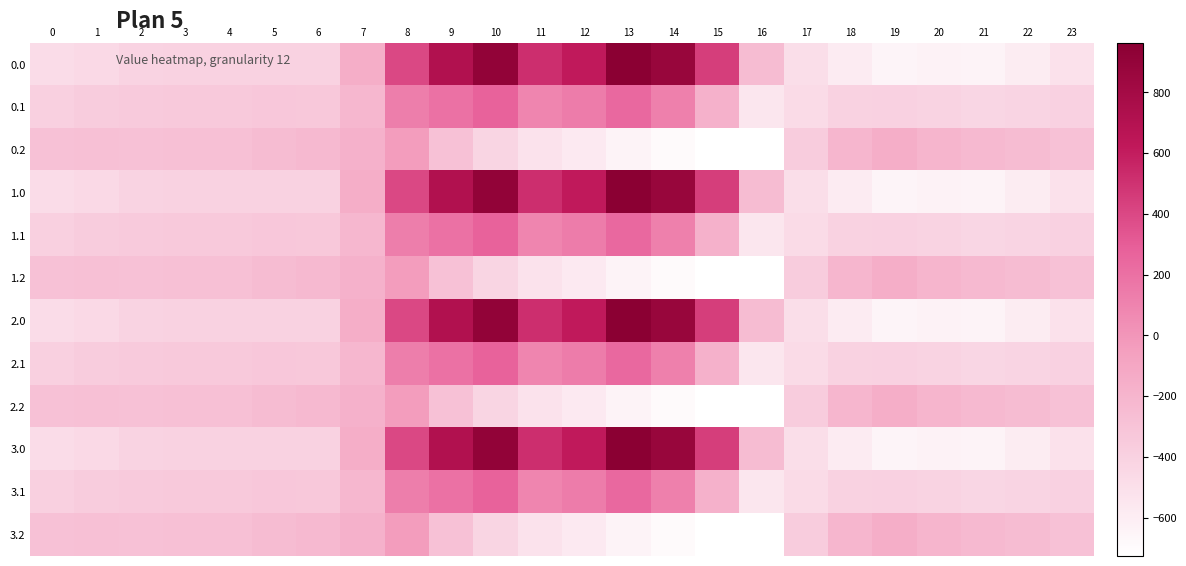

Reading left to right, what are all the values shown in this chart?

0.0: 0=-482.0	1=-449.5	2=-410.3	3=-404.4	4=-404.9	5=-403.8	6=-408.0	7=-150.1	8=395.3	9=716.9	10=916.2	11=516.0	12=619.4	13=962.7	14=870.3	15=443.0	16=-250.9	17=-494.8	18=-586.7	19=-649.2	20=-629.9	21=-638.4	22=-592.3	23=-511.3
0.1: 0=-384.6	1=-361.1	2=-347.9	3=-342.7	4=-339.6	5=-325.7	6=-332.2	7=-217.1	8=125.2	9=191.1	10=274.1	11=87.0	12=134.6	13=241.5	14=113.7	15=-173.1	16=-547.3	17=-466.6	18=-405.4	19=-400.2	20=-414.5	21=-432.4	22=-419.9	23=-399.4
0.2: 0=-287.1	1=-272.7	2=-285.5	3=-281.0	4=-274.4	5=-245.0	6=-228.8	7=-176.6	8=-35.3	9=-288.5	10=-423.5	11=-520.6	12=-571.2	13=-640.4	14=-687.4	15=-725.8	16=-726.6	17=-362.4	18=-210.0	19=-151.0	20=-199.2	21=-226.4	22=-247.4	23=-287.5
1.0: 0=-482.0	1=-449.5	2=-410.3	3=-404.4	4=-404.9	5=-403.8	6=-408.0	7=-150.1	8=395.3	9=716.9	10=916.2	11=516.0	12=619.4	13=962.7	14=870.3	15=443.0	16=-250.9	17=-494.8	18=-586.7	19=-649.2	20=-629.9	21=-638.4	22=-592.3	23=-511.3
1.1: 0=-384.6	1=-361.1	2=-347.9	3=-342.7	4=-339.6	5=-325.7	6=-332.2	7=-217.1	8=125.2	9=191.1	10=274.1	11=87.0	12=134.6	13=241.5	14=113.7	15=-173.1	16=-547.3	17=-466.6	18=-405.4	19=-400.2	20=-414.5	21=-432.4	22=-419.9	23=-399.4
1.2: 0=-287.1	1=-272.7	2=-285.5	3=-281.0	4=-274.4	5=-245.0	6=-228.8	7=-176.6	8=-35.3	9=-288.5	10=-423.5	11=-520.6	12=-571.2	13=-640.4	14=-687.4	15=-725.8	16=-726.6	17=-362.4	18=-210.0	19=-151.0	20=-199.2	21=-226.4	22=-247.4	23=-287.5
2.0: 0=-482.0	1=-449.5	2=-410.3	3=-404.4	4=-404.9	5=-403.8	6=-408.0	7=-150.1	8=395.3	9=716.9	10=916.2	11=516.0	12=619.4	13=962.7	14=870.3	15=443.0	16=-250.9	17=-494.8	18=-586.7	19=-649.2	20=-629.9	21=-638.4	22=-592.3	23=-511.3
2.1: 0=-384.6	1=-361.1	2=-347.9	3=-342.7	4=-339.6	5=-325.7	6=-332.2	7=-217.1	8=125.2	9=191.1	10=274.1	11=87.0	12=134.6	13=241.5	14=113.7	15=-173.1	16=-547.3	17=-466.6	18=-405.4	19=-400.2	20=-414.5	21=-432.4	22=-419.9	23=-399.4
2.2: 0=-287.1	1=-272.7	2=-285.5	3=-281.0	4=-274.4	5=-245.0	6=-228.8	7=-176.6	8=-35.3	9=-288.5	10=-423.5	11=-520.6	12=-571.2	13=-640.4	14=-687.4	15=-725.8	16=-726.6	17=-362.4	18=-210.0	19=-151.0	20=-199.2	21=-226.4	22=-247.4	23=-287.5
3.0: 0=-482.0	1=-449.5	2=-410.3	3=-404.4	4=-404.9	5=-403.8	6=-408.0	7=-150.1	8=395.3	9=716.9	10=916.2	11=516.0	12=619.4	13=962.7	14=870.3	15=443.0	16=-250.9	17=-494.8	18=-586.7	19=-649.2	20=-629.9	21=-638.4	22=-592.3	23=-511.3
3.1: 0=-384.6	1=-361.1	2=-347.9	3=-342.7	4=-339.6	5=-325.7	6=-332.2	7=-217.1	8=125.2	9=191.1	10=274.1	11=87.0	12=134.6	13=241.5	14=113.7	15=-173.1	16=-547.3	17=-466.6	18=-405.4	19=-400.2	20=-414.5	21=-432.4	22=-419.9	23=-399.4
3.2: 0=-287.1	1=-272.7	2=-285.5	3=-281.0	4=-274.4	5=-245.0	6=-228.8	7=-176.6	8=-35.3	9=-288.5	10=-423.5	11=-520.6	12=-571.2	13=-640.4	14=-687.4	15=-725.8	16=-726.6	17=-362.4	18=-210.0	19=-151.0	20=-199.2	21=-226.4	22=-247.4	23=-287.5